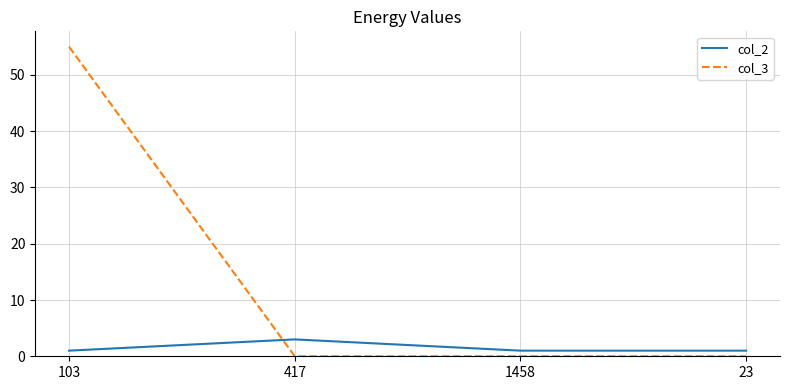

List the series in order of their overall mean, highest first.

col_3, col_2